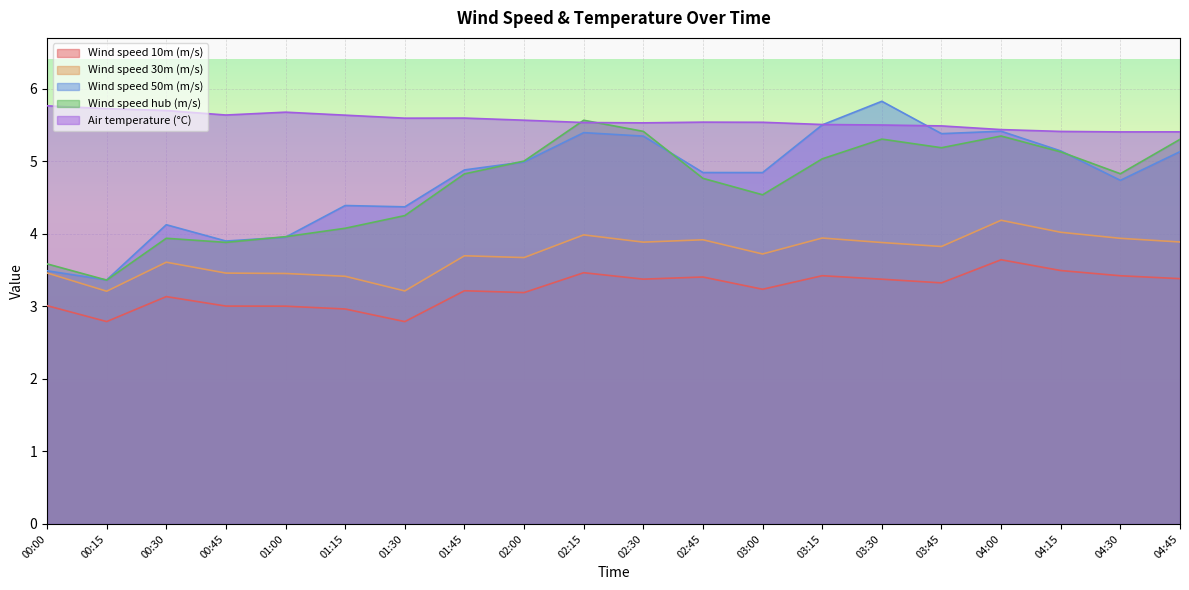

At which label does Wind speed 10m (m/s) first exceed 3?

00:00